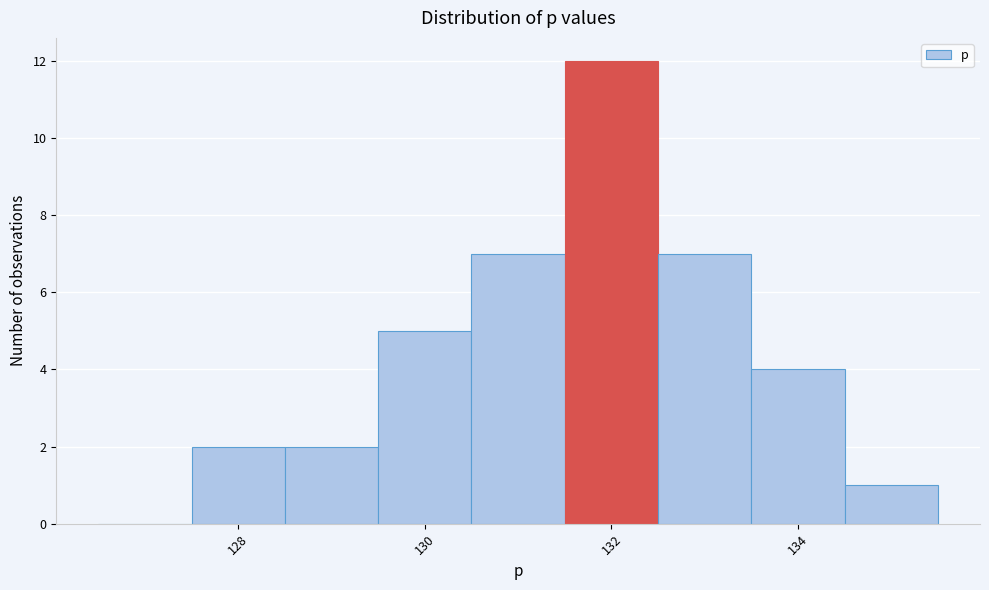

Reading left to right, list every bar in this chart as the range it spans on the x-axis followed by its height. Neither the bar edges nor the heights are printed on the chart, so give them approximately, as read against the axes.

126.5 to 127.5: 0
127.5 to 128.5: 2
128.5 to 129.5: 2
129.5 to 130.5: 5
130.5 to 131.5: 7
131.5 to 132.5: 12
132.5 to 133.5: 7
133.5 to 134.5: 4
134.5 to 135.5: 1